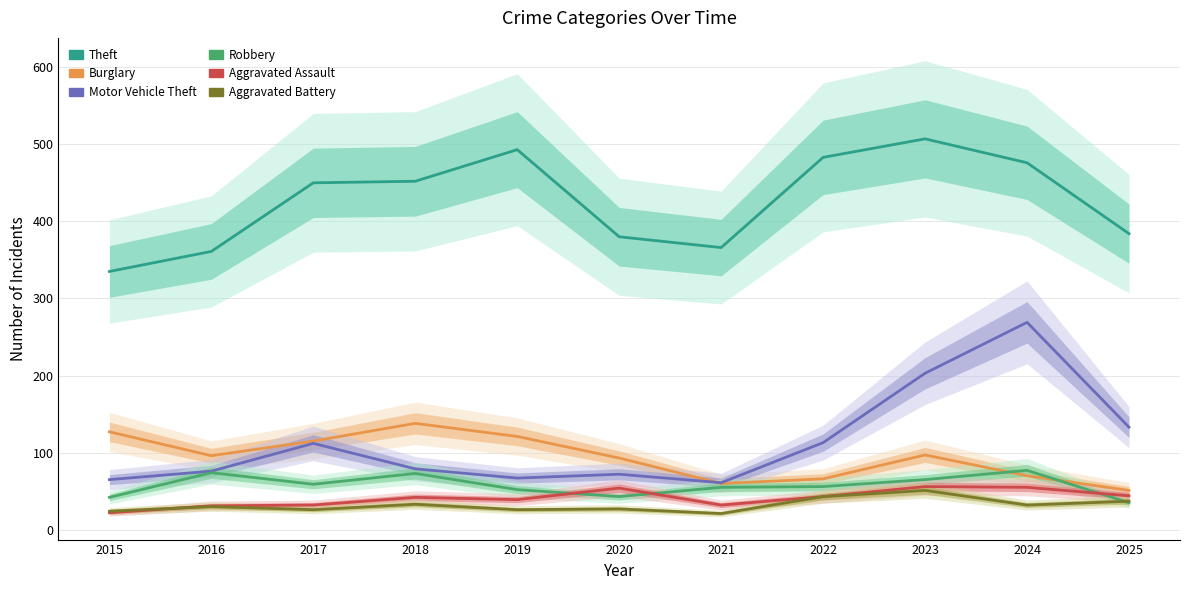

Reading left to right, transcribe all the data shown in this chart.

Theft: 2015=335	2016=361	2017=450	2018=452	2019=493	2020=380	2021=366	2022=483	2023=507	2024=476	2025=384
Burglary: 2015=127	2016=96	2017=115	2018=138	2019=121	2020=93	2021=60	2022=66	2023=97	2024=70	2025=51
Motor Vehicle Theft: 2015=65	2016=76	2017=112	2018=79	2019=67	2020=72	2021=61	2022=113	2023=203	2024=269	2025=133
Robbery: 2015=42	2016=74	2017=59	2018=73	2019=52	2020=43	2021=55	2022=56	2023=65	2024=77	2025=35
Aggravated Assault: 2015=22	2016=31	2017=32	2018=42	2019=39	2020=54	2021=32	2022=43	2023=56	2024=55	2025=44
Aggravated Battery: 2015=24	2016=30	2017=26	2018=33	2019=26	2020=27	2021=21	2022=43	2023=51	2024=32	2025=37